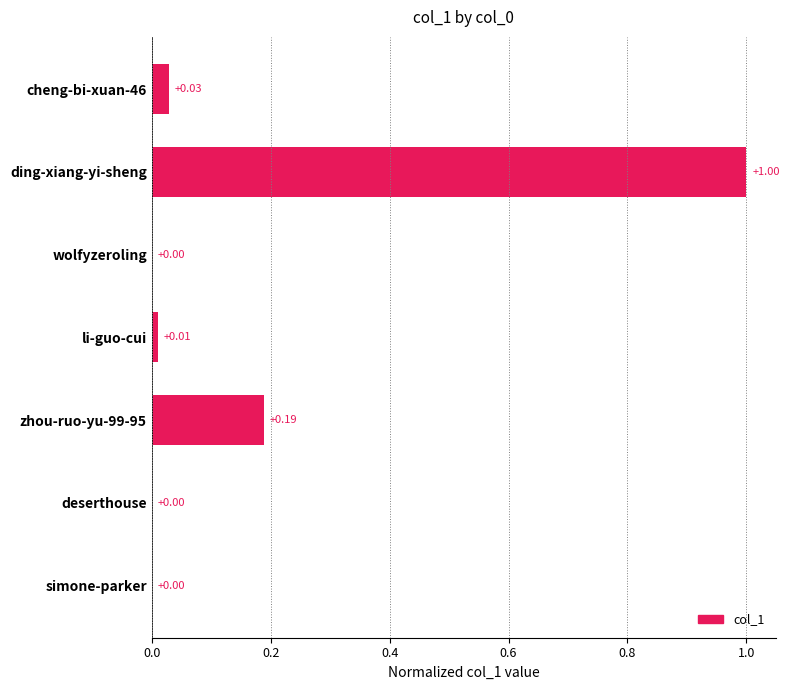

Which has a higher value, li-guo-cui or zhou-ruo-yu-99-95?

zhou-ruo-yu-99-95